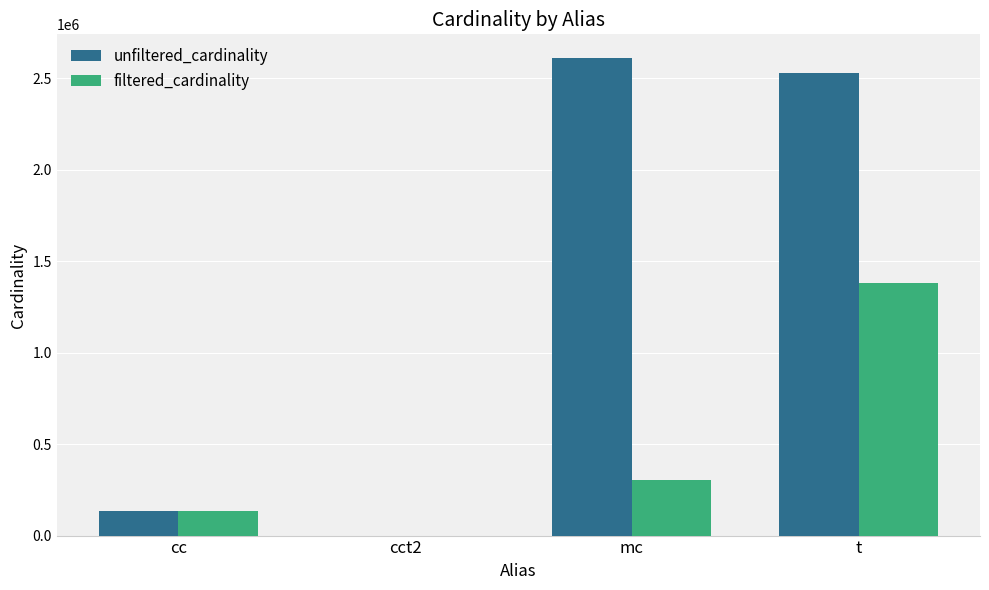

What is the difference between the unfiltered_cardinality values at cc and mc?

2474043